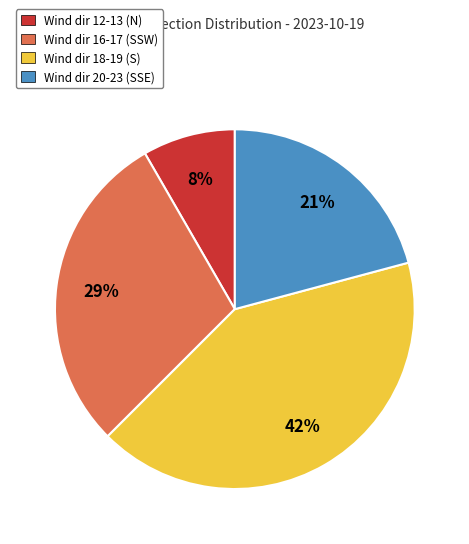

Combined, do Wind dir 12-13 (N) and Wind dir 20-23 (SSE) account for over 50%?

No